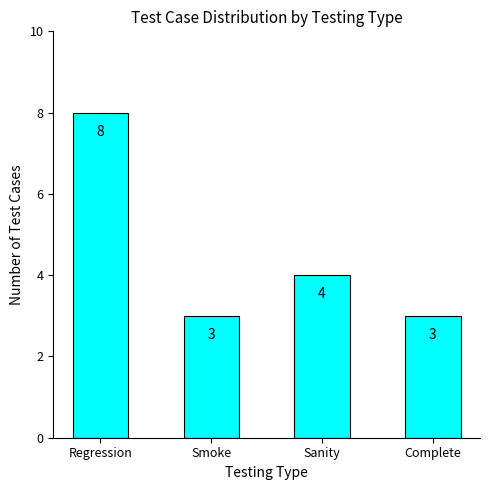

What is the difference between the second highest and minimum values?

1